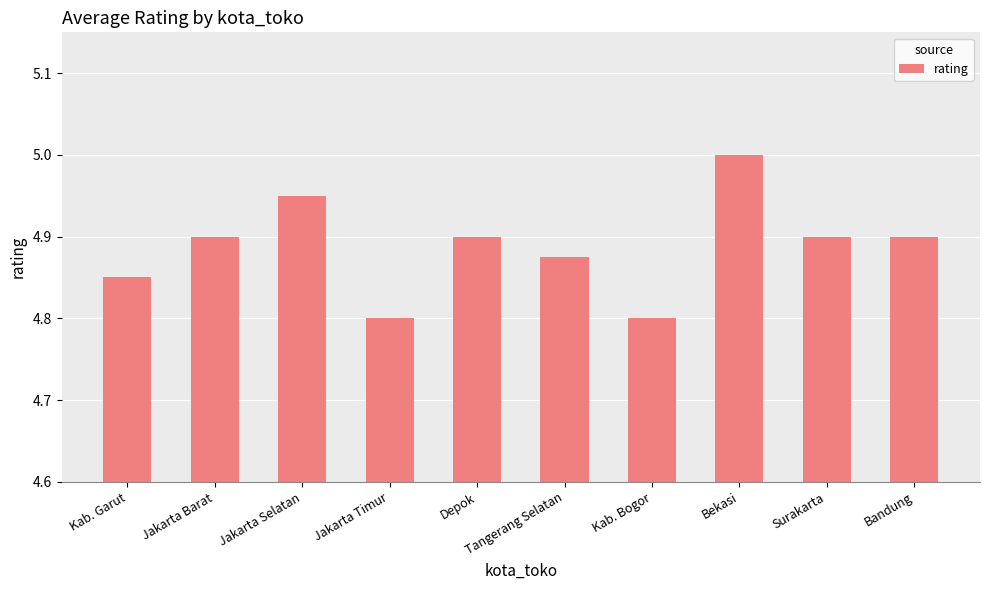

Which has a higher value, Jakarta Selatan or Bekasi?

Bekasi